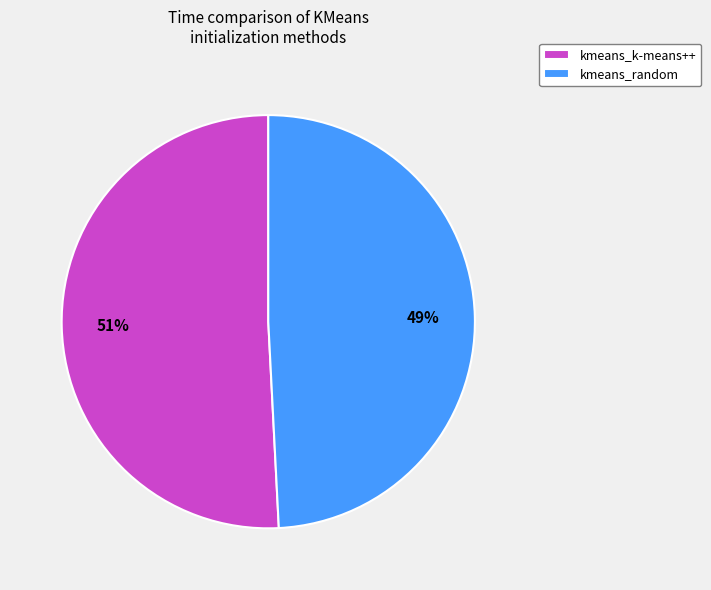

To the nearest percent, what percentage of the pie is kmeans_random?

49%